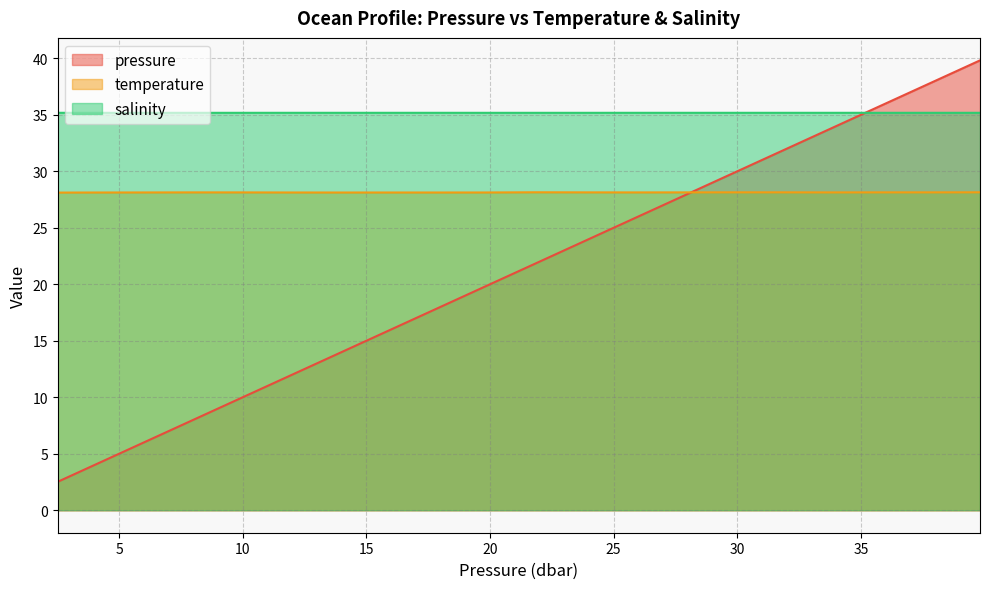

List the labels in order of pressure value, largest first.

39.82, 37.82, 35.82, 33.82, 31.82, 29.82, 27.82, 25.82, 23.92, 21.82, 19.82, 17.82, 15.82, 13.82, 11.82, 9.82, 7.82, 5.82, 3.82, 2.52